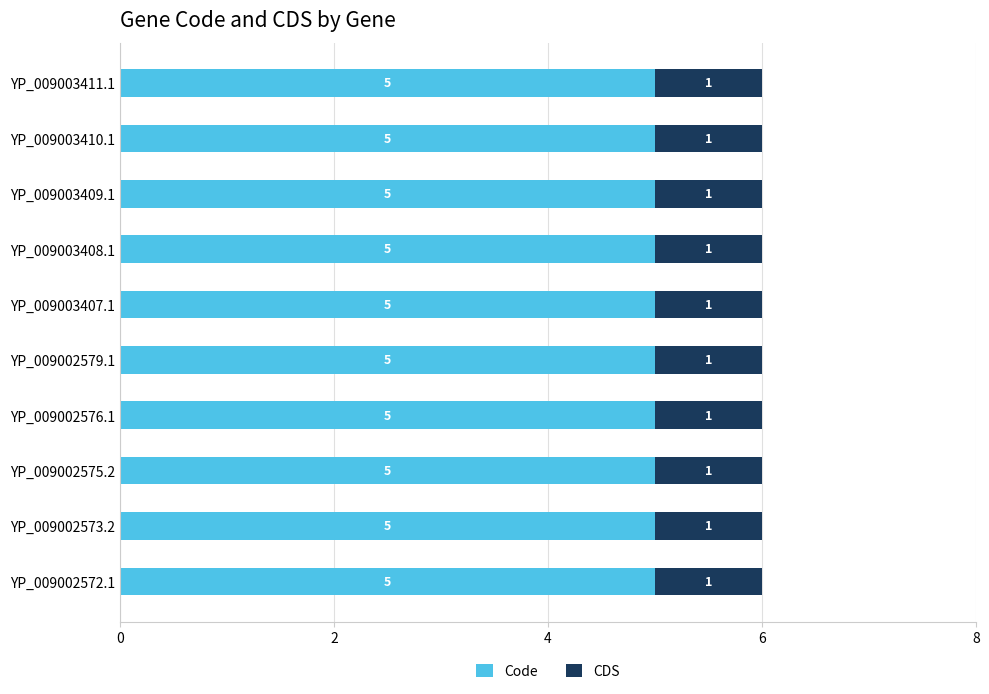

What is the total value across all series at YP_009003409.1?

6